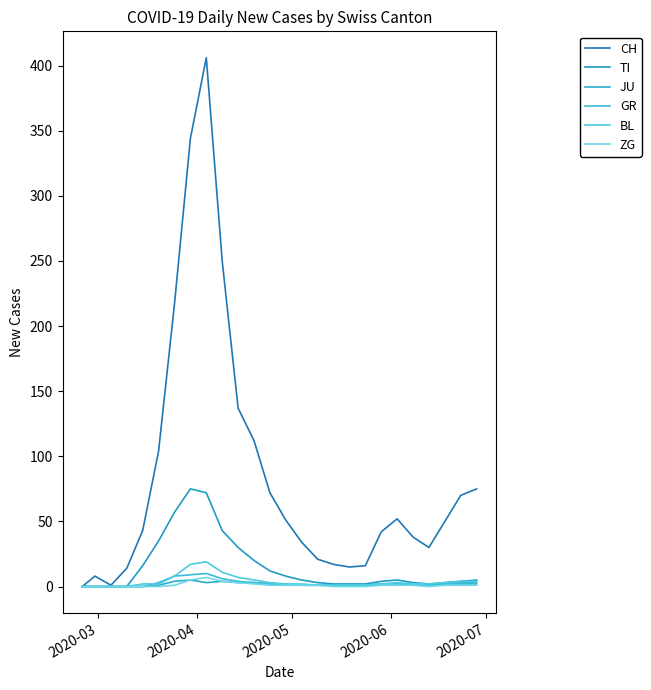

Does the chart display data point markers on the line(s)?

No